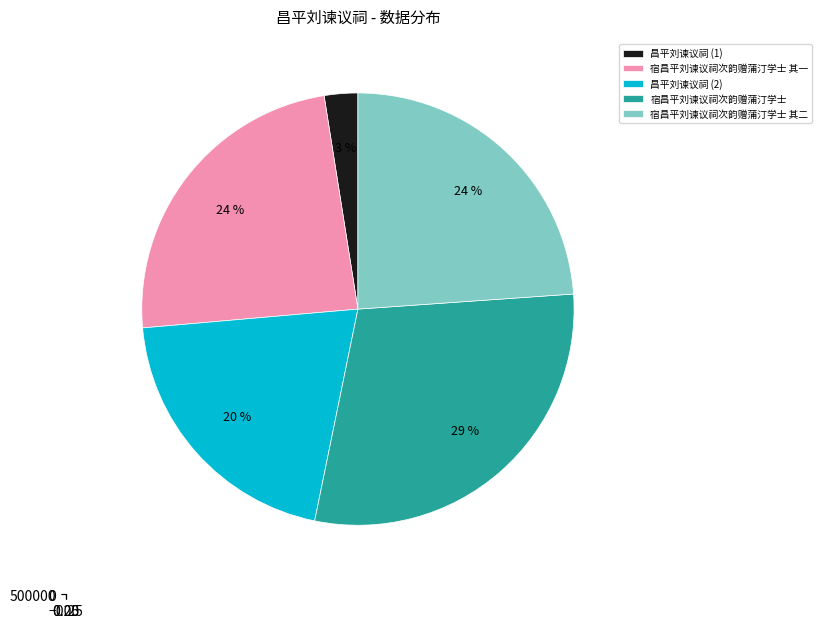

What percentage is NOT represented by 宿昌平刘谏议祠次韵赠蒲汀学士 其一?

76.1%